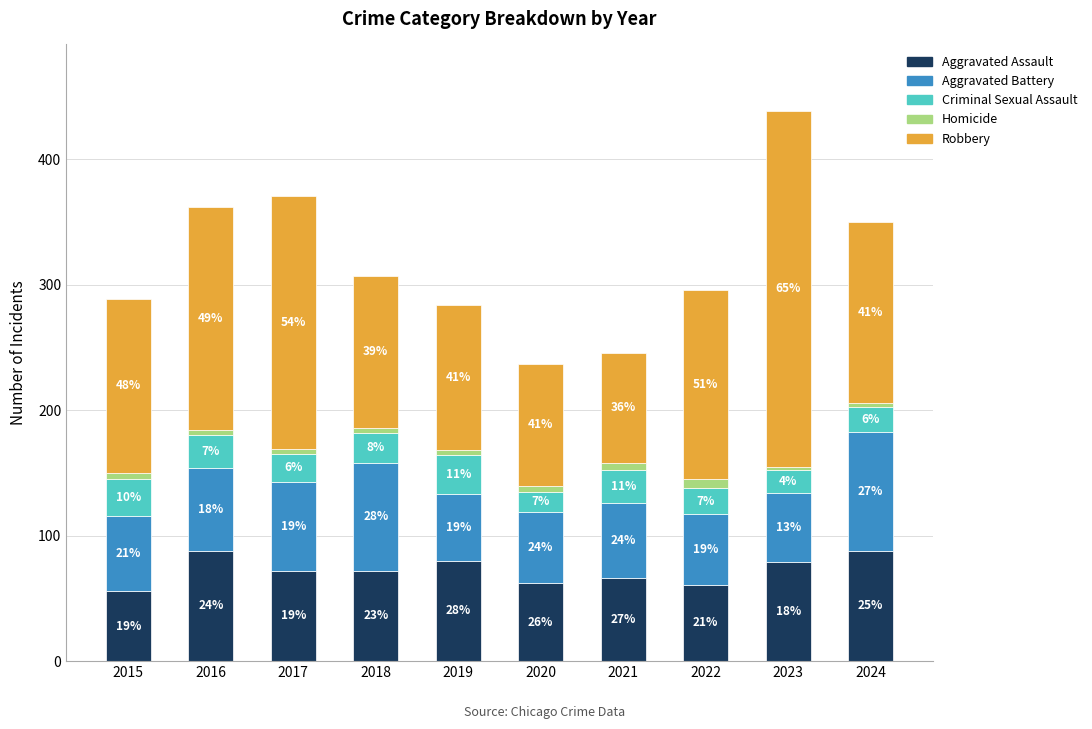

Are the bars grouped side by side (vs. stacked)?

No